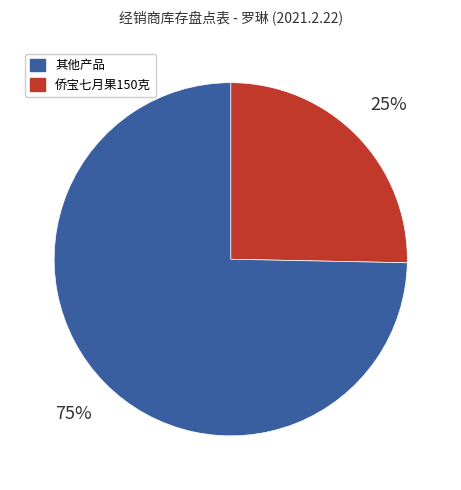

Does any single category account for the majority?

Yes